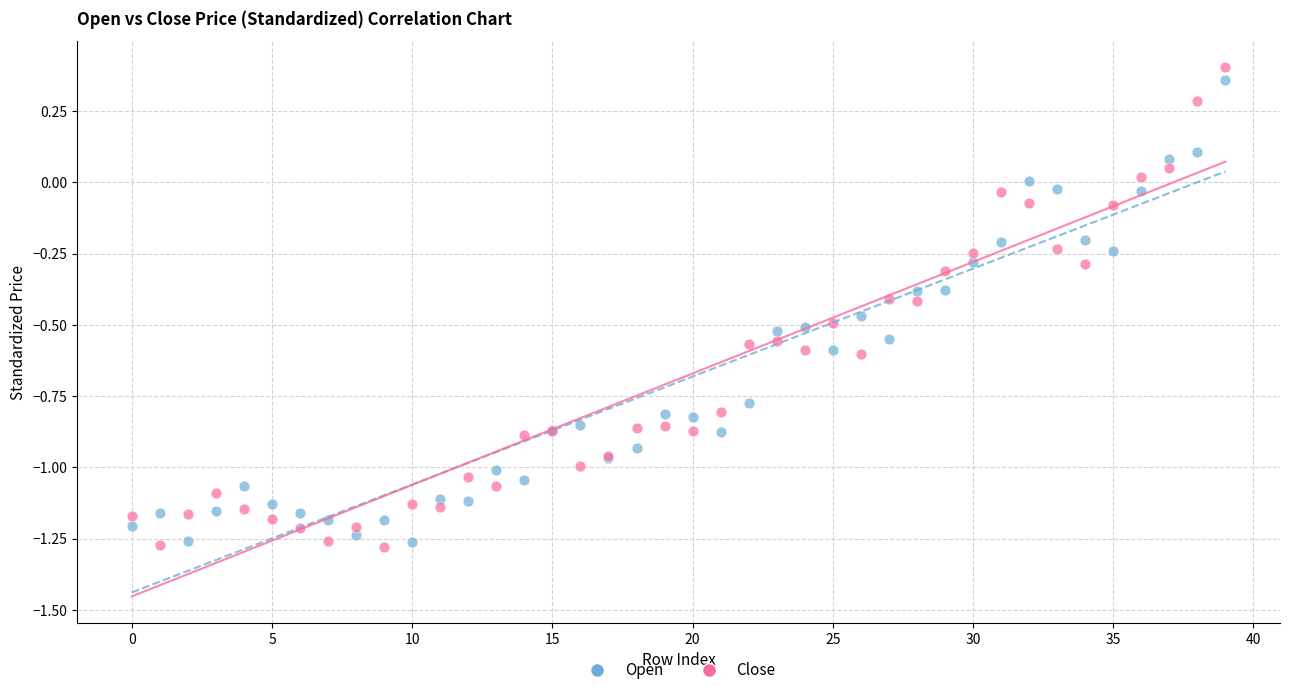

What are all the series names shown in the legend?

Open, Close